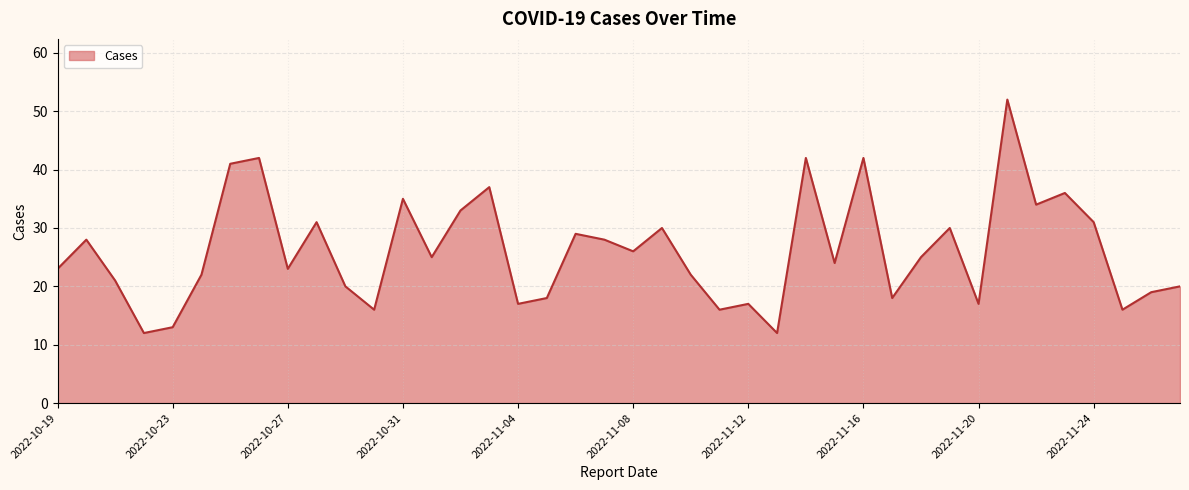

What is the minimum value shown in the chart?

12